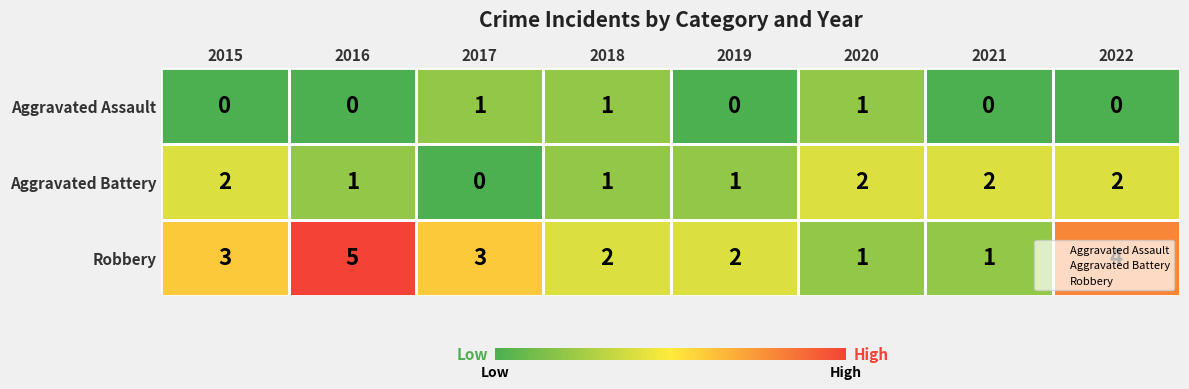

How many values in the Robbery series are below 3?

4